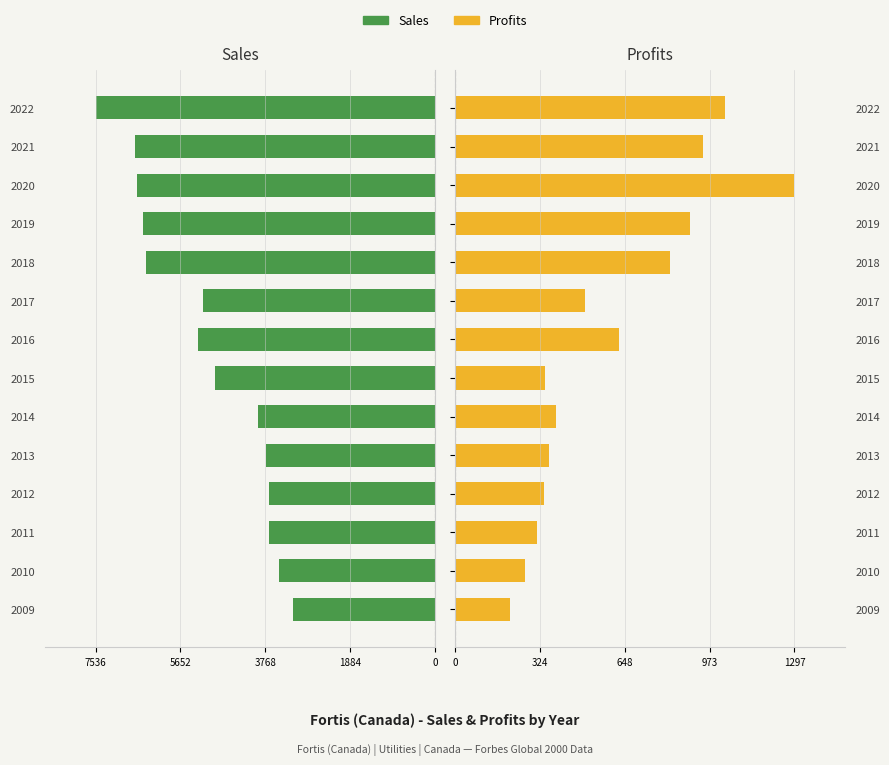

Is it true that Sales equals -1100.7 at 2009?

False